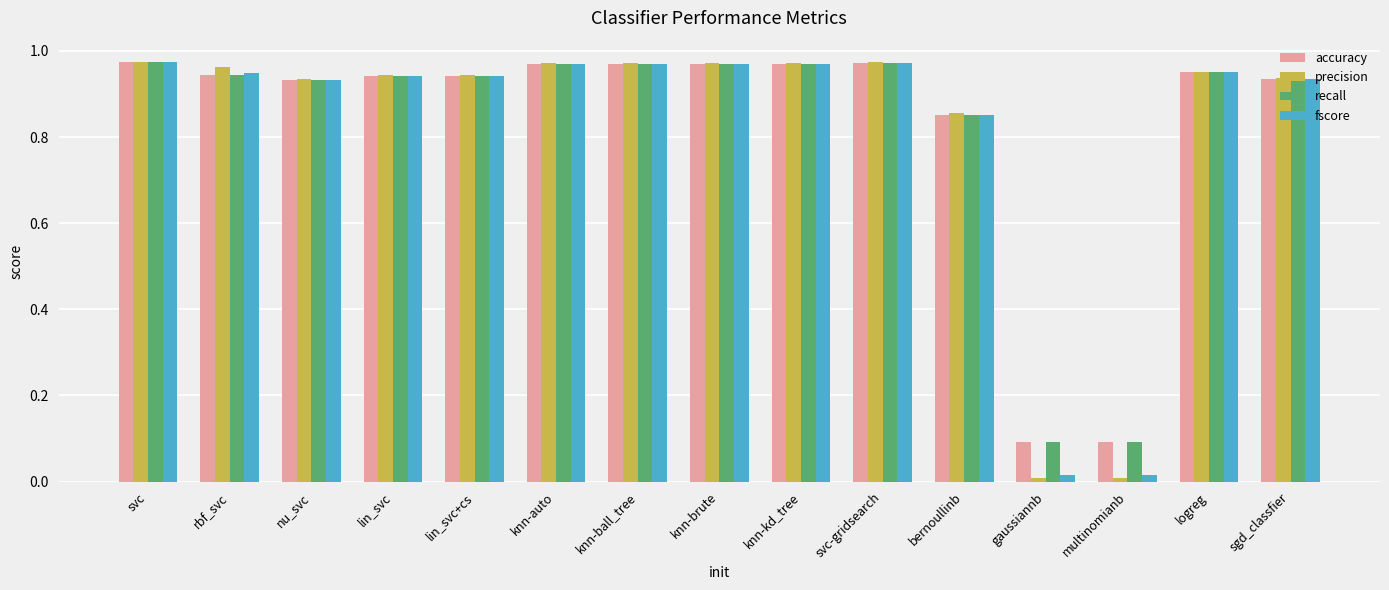

What are all the series names shown in the legend?

accuracy, precision, recall, fscore